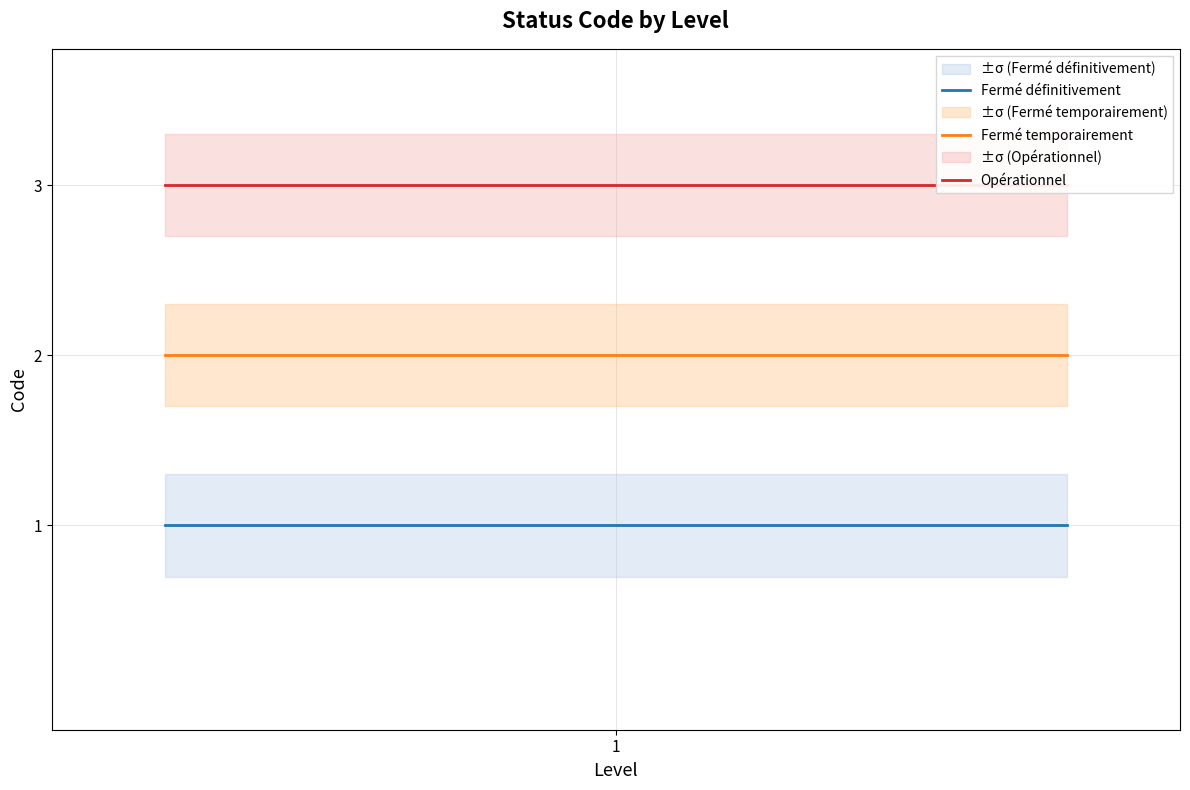

What are all the series names shown in the legend?

Fermé définitivement, Fermé temporairement, Opérationnel